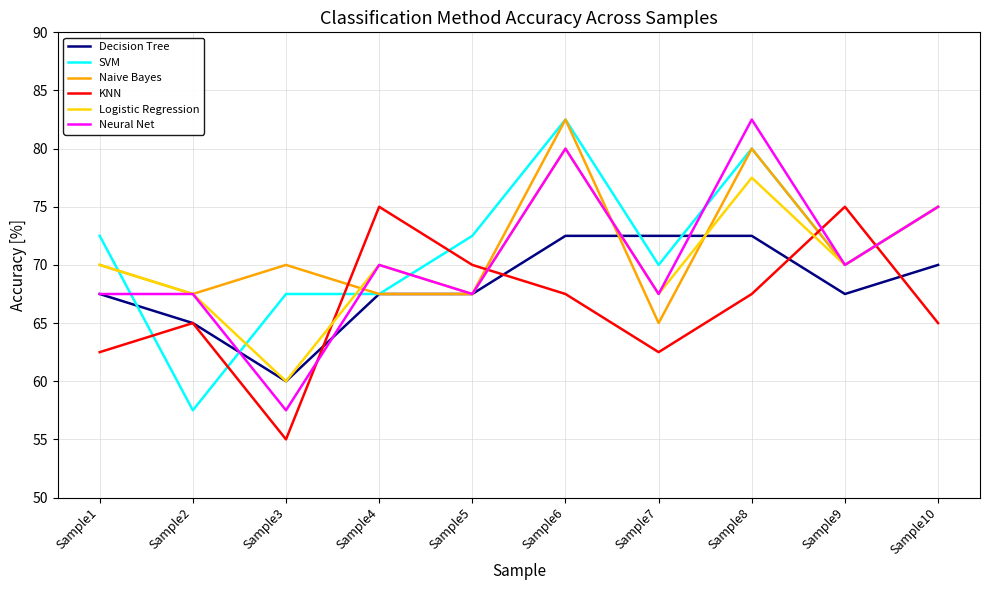

The Neural Net series shows 98.7 at Sample7. True or false?

False